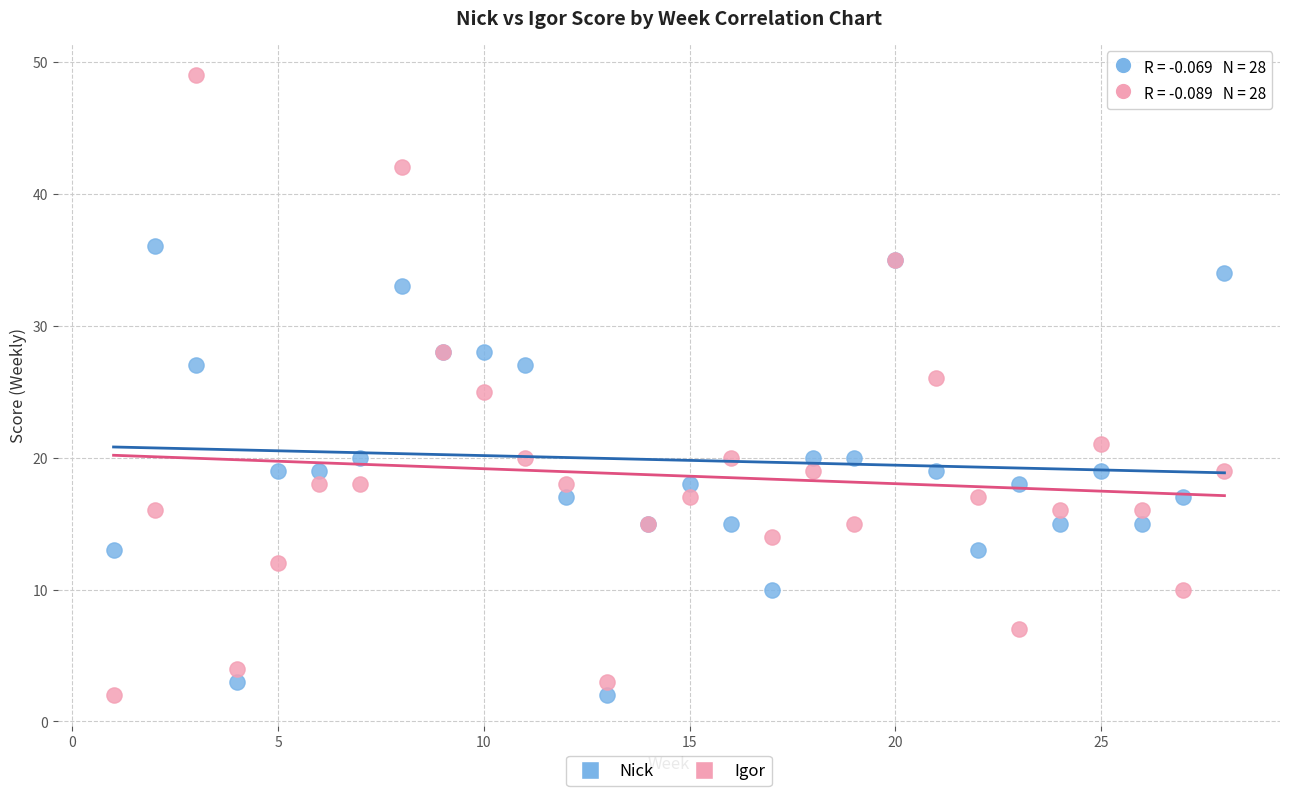

Which series contains the highest Y value?

Igor